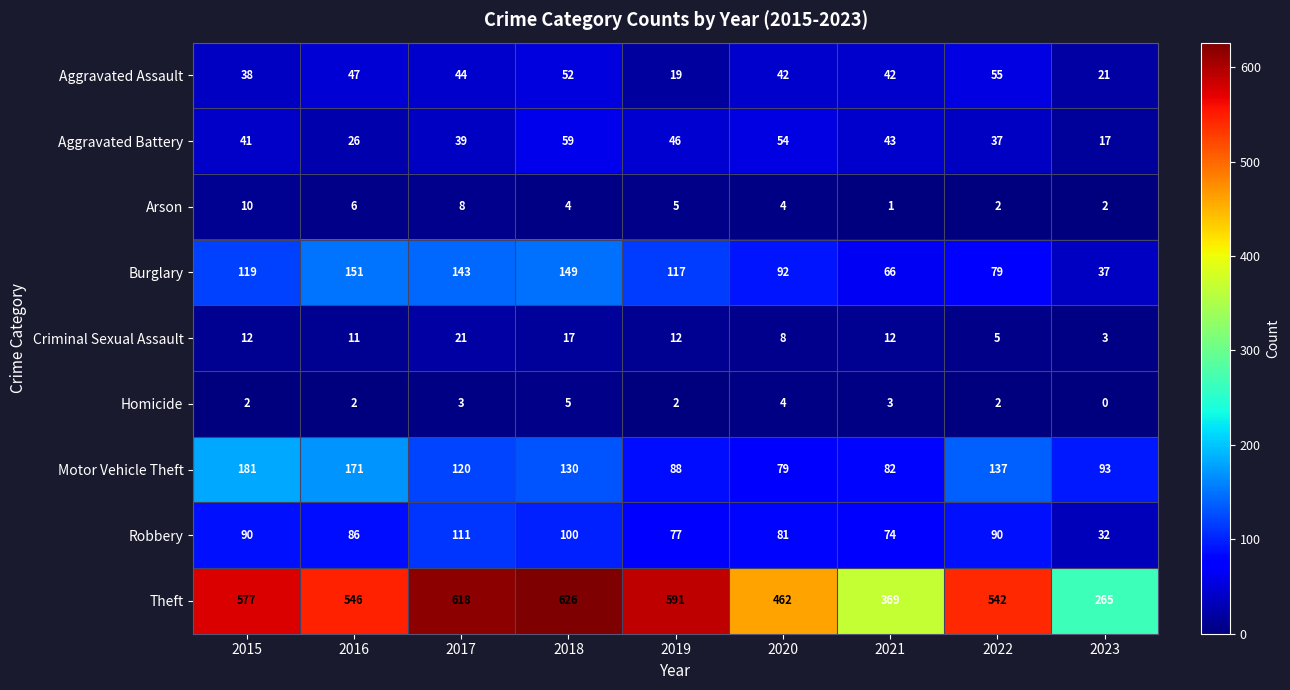

The value of Criminal Sexual Assault at 2022 is 5. True or false?

True